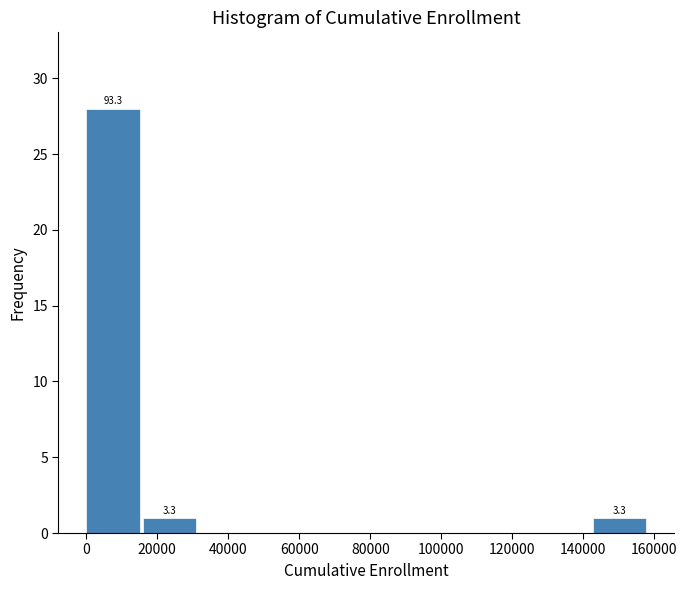

Which range on the x-axis has the tallest bar?

0 to 16000